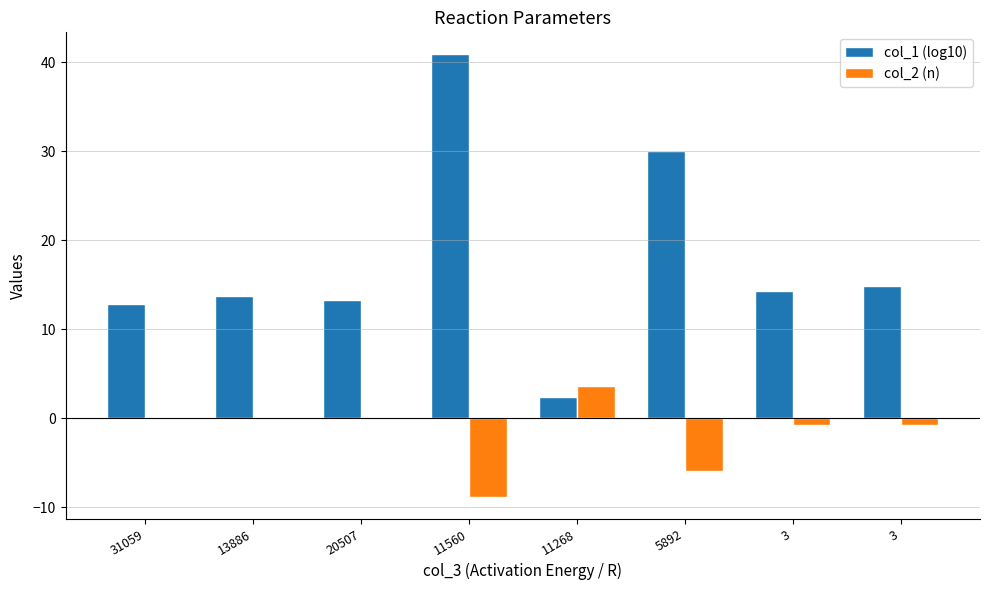

Does the chart contain stacked bars?

No